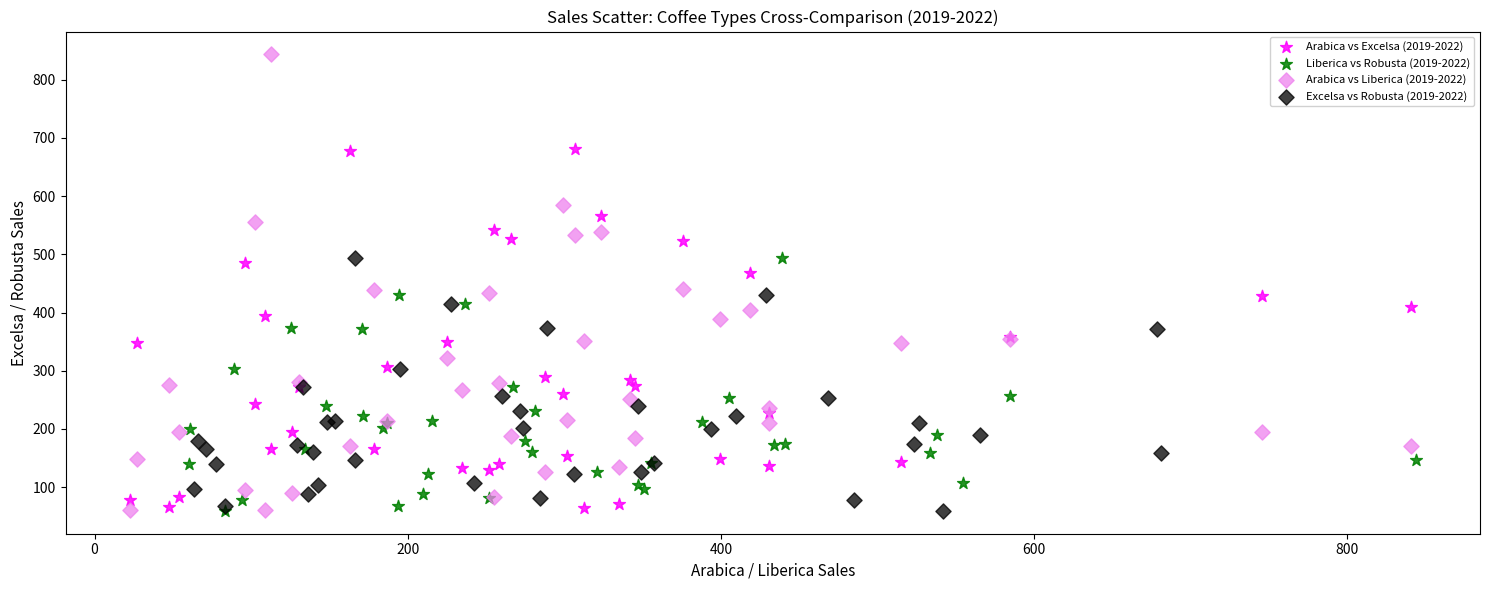

What are all the series names shown in the legend?

Arabica vs Excelsa (2019-2022), Liberica vs Robusta (2019-2022), Arabica vs Liberica (2019-2022), Excelsa vs Robusta (2019-2022)